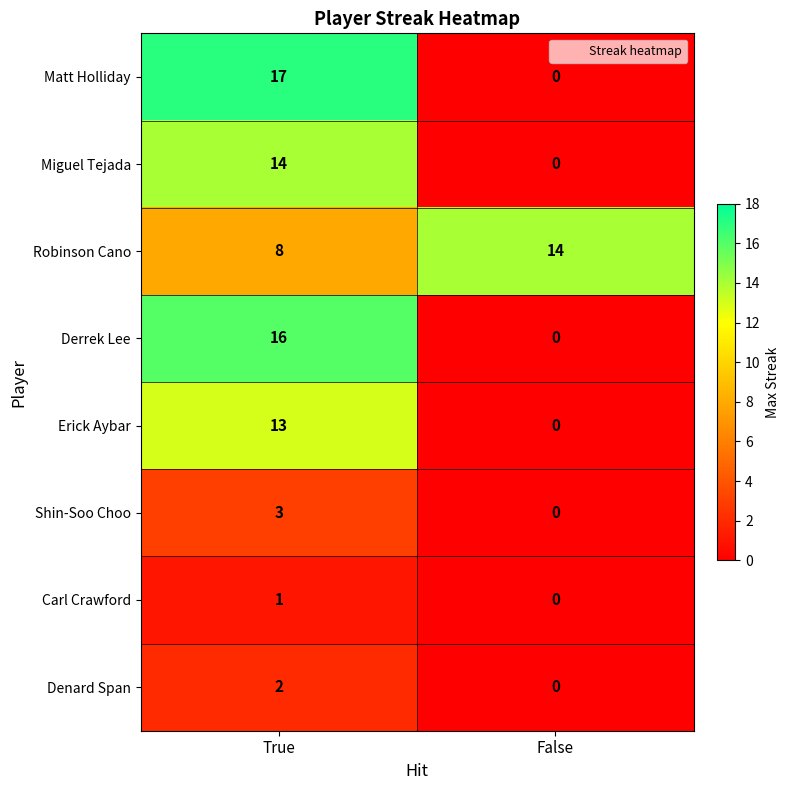

What is the total value across all series at True?

74